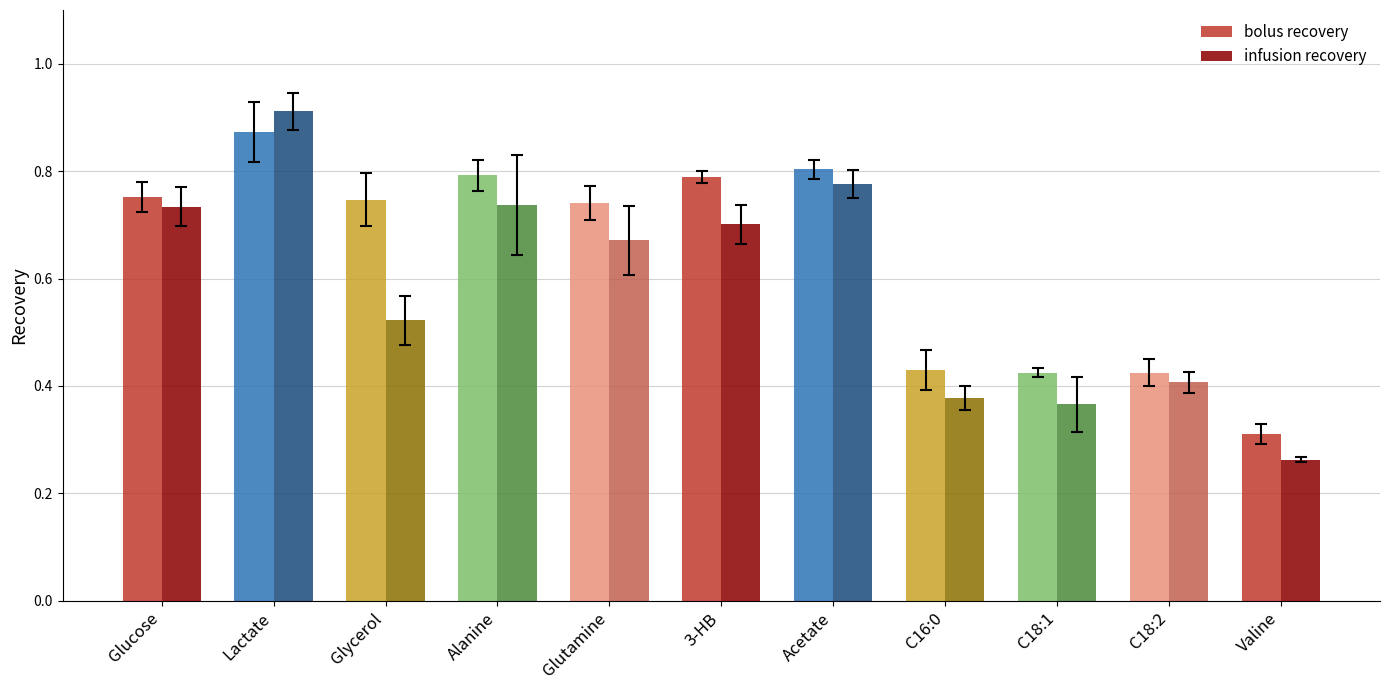

Is the value of bolus recovery at Glutamine greater than the value of infusion recovery at Lactate?

No